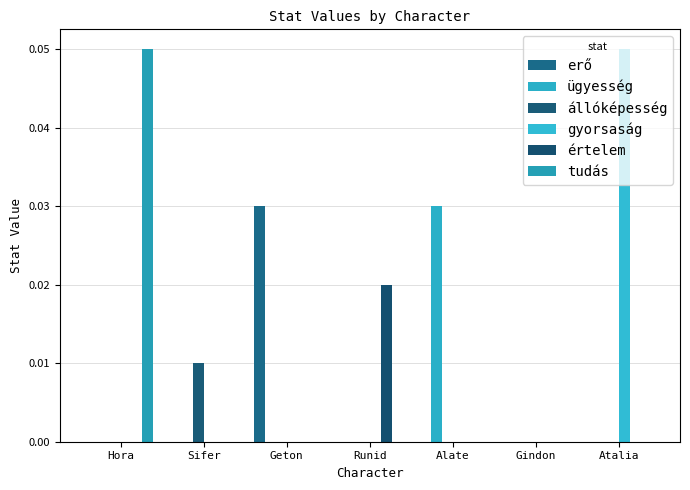

At which label is értelem closest to 0?

Hora